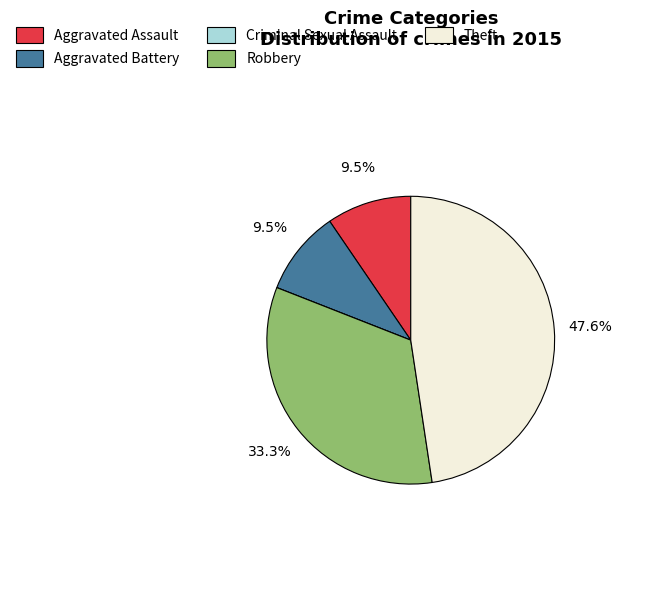

What is the largest slice in the pie chart?

Theft